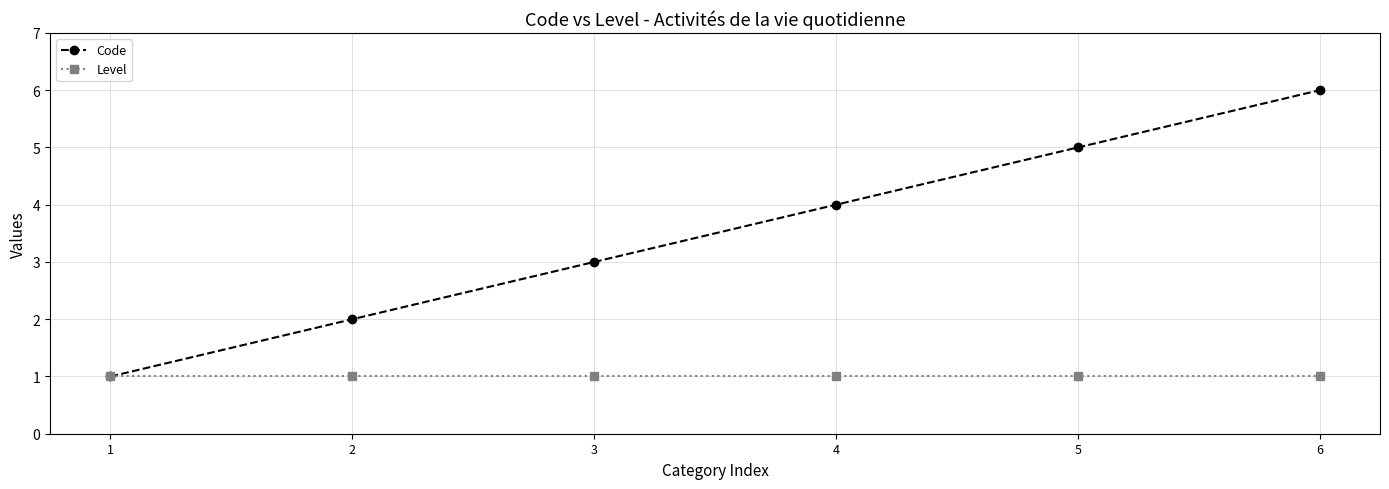

Which series has the largest total across all categories?

Code